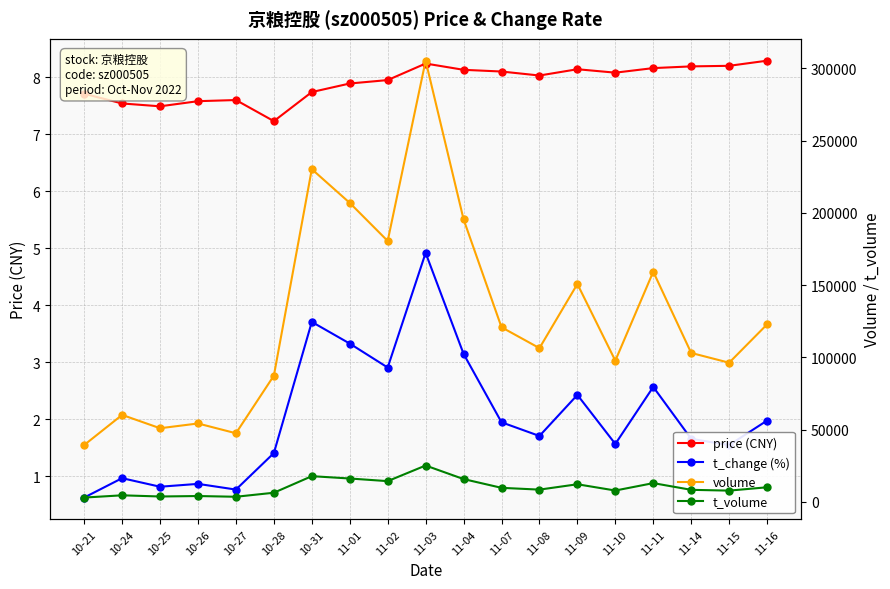

True or false: t_change (%) and volume intersect in this chart.

False